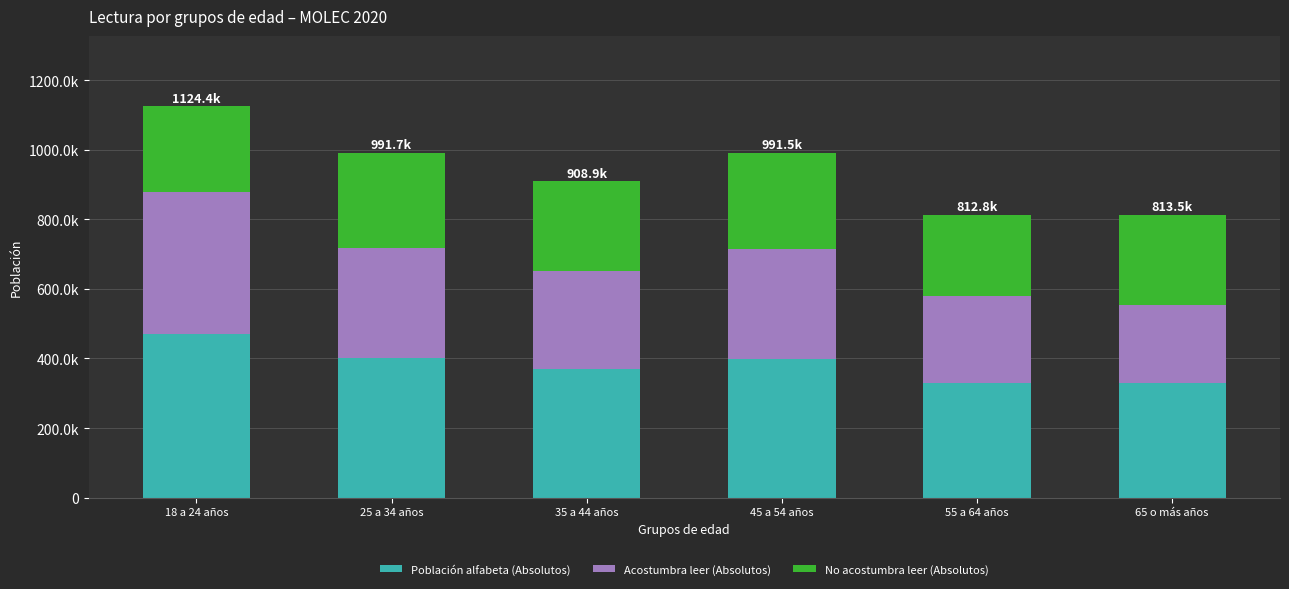

Does the chart contain any negative values?

No